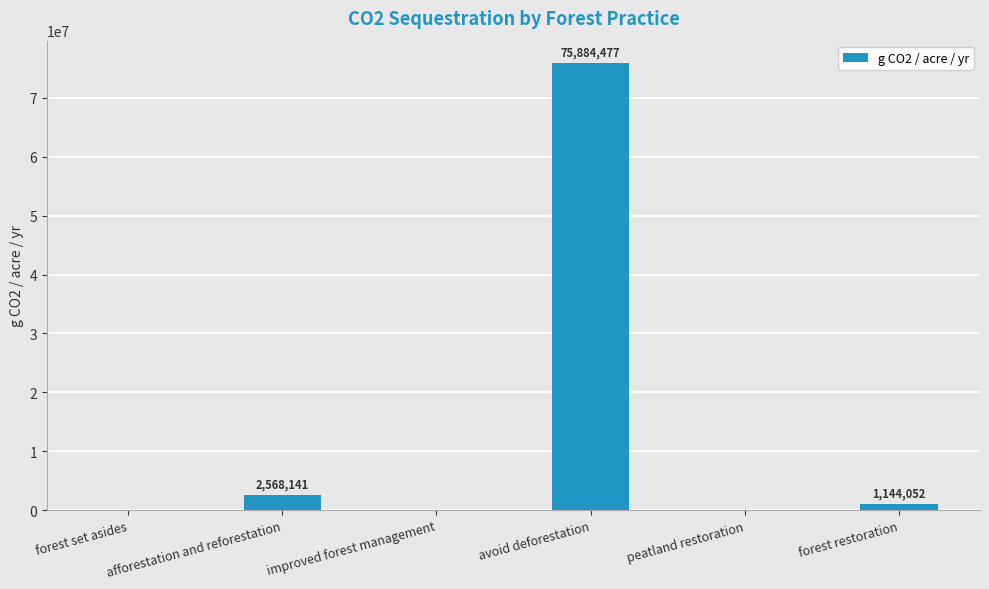

What is the sum of the values at afforestation and reforestation and peatland restoration?

2568140.6